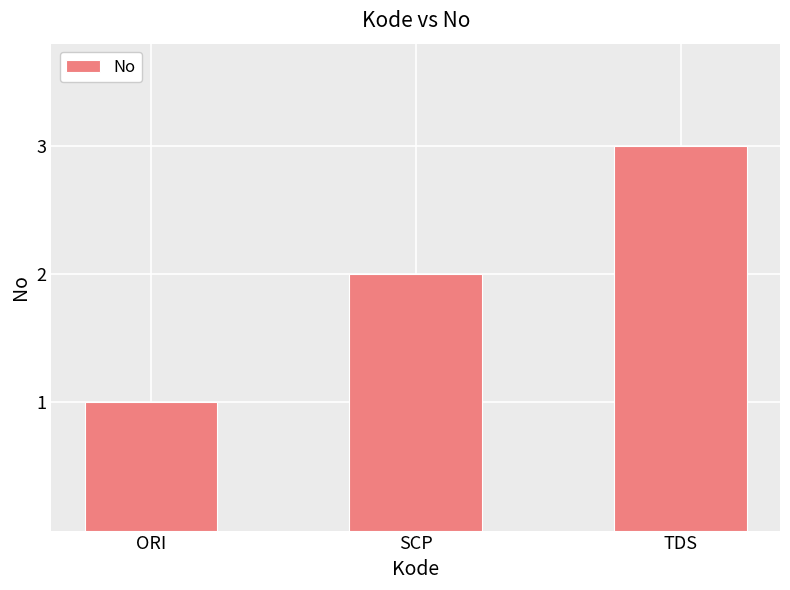

What is the greatest value displayed?

3